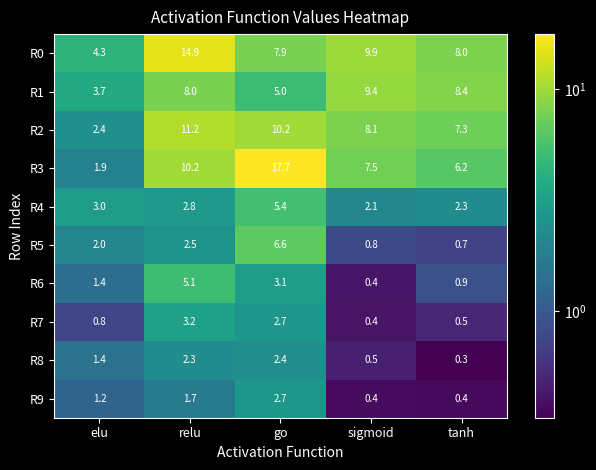

What is the spread (max minus min) of values at go?

15.3